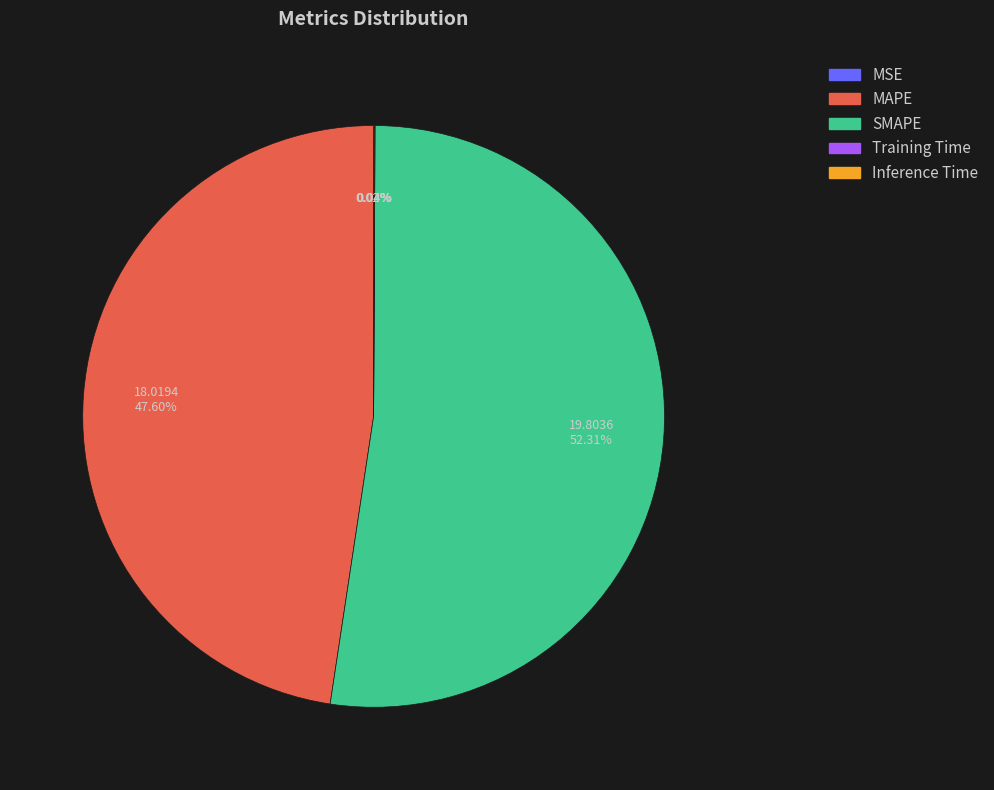

Which has a higher value, SMAPE or MAPE?

SMAPE